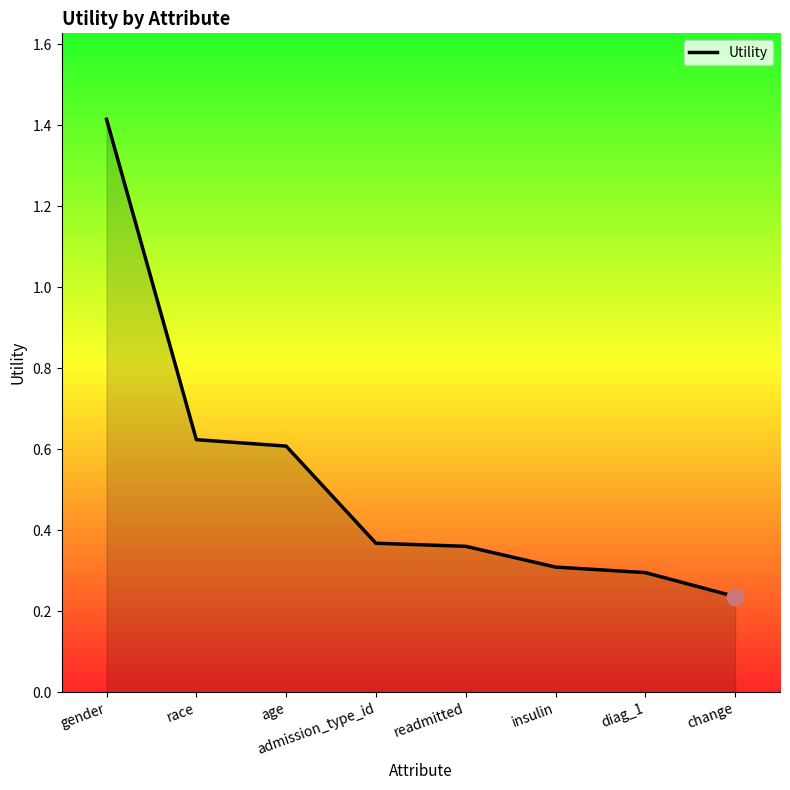

What is the greatest value displayed?

1.4